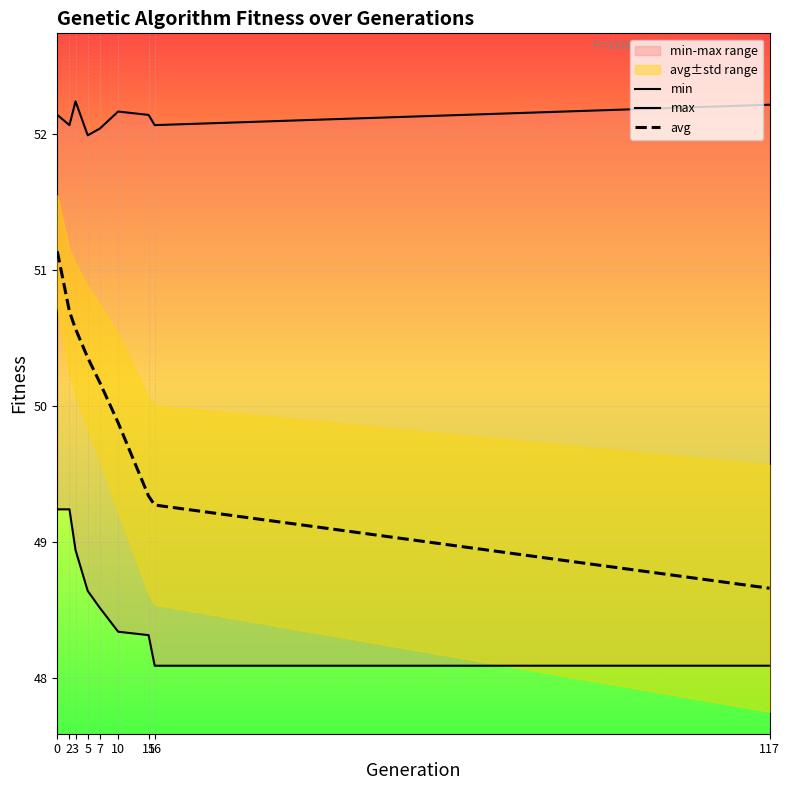

Which category has the highest value across all series?

3